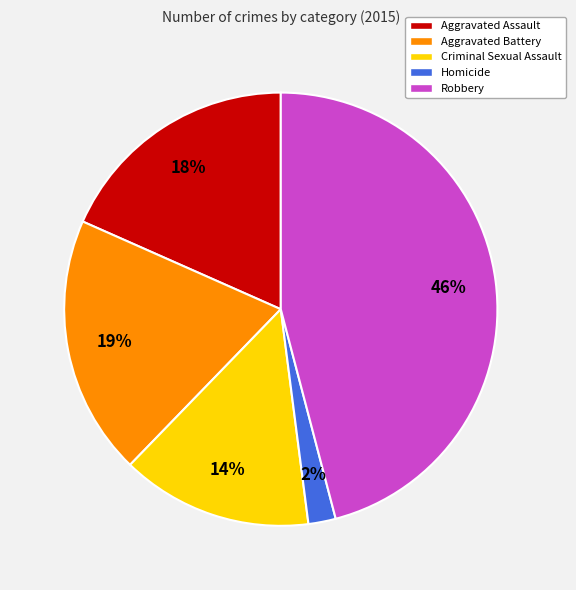

Count the number of slices in the pie.

5